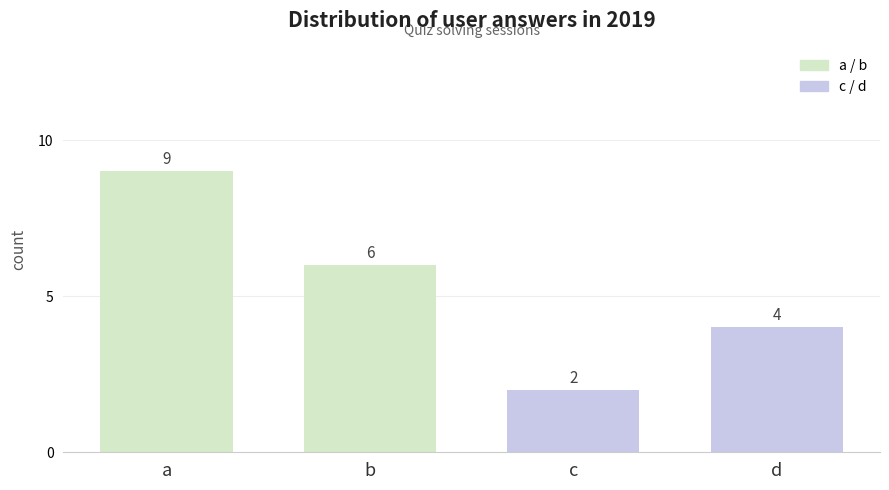

Reading left to right, transcribe all the data shown in this chart.

a=9	b=6	c=2	d=4